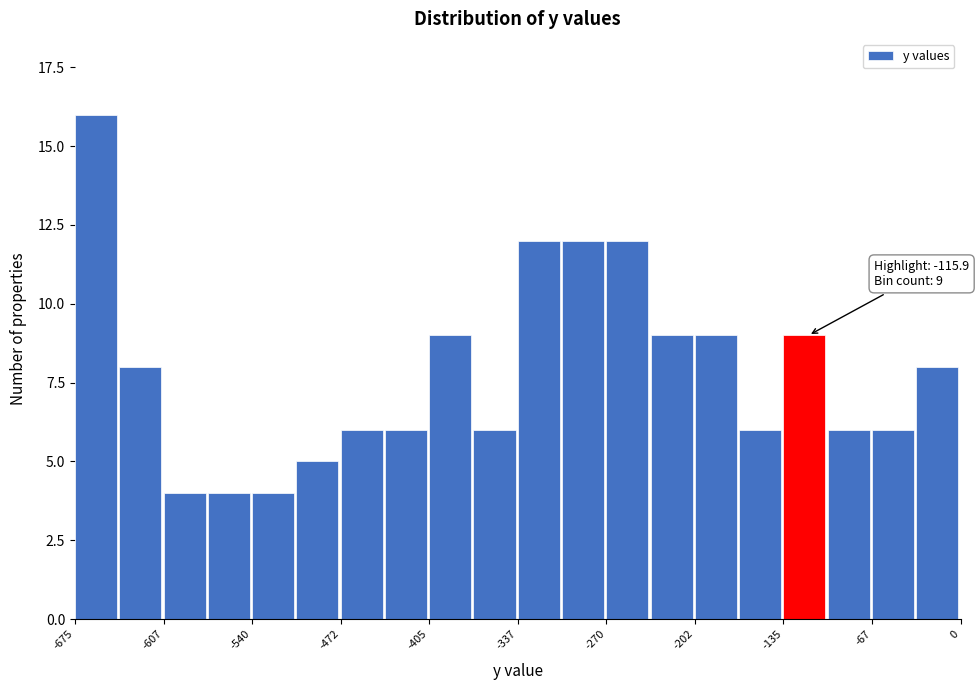

Read against the x-axis, roughly where is the centre of the tallest bar?

-660